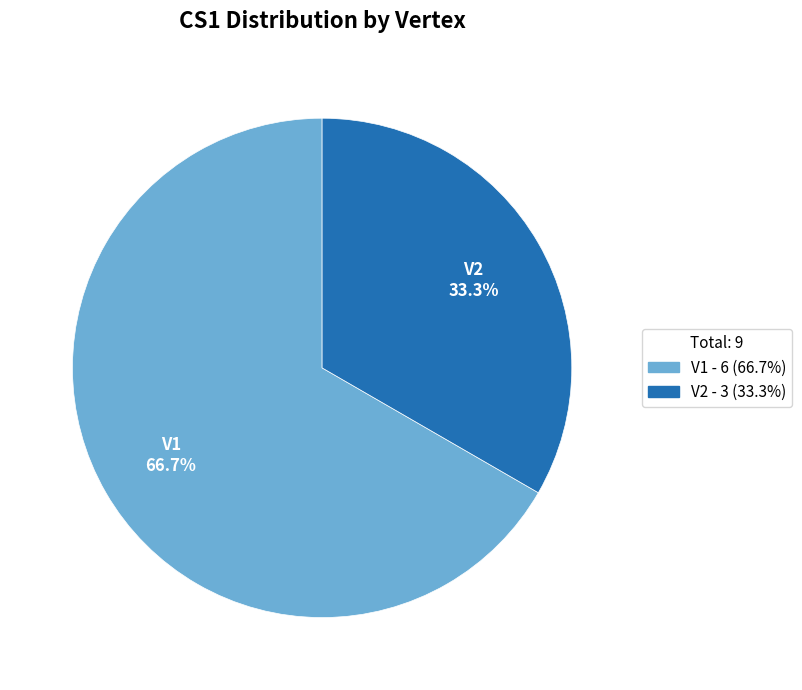

What is the smallest slice in the pie chart?

V2